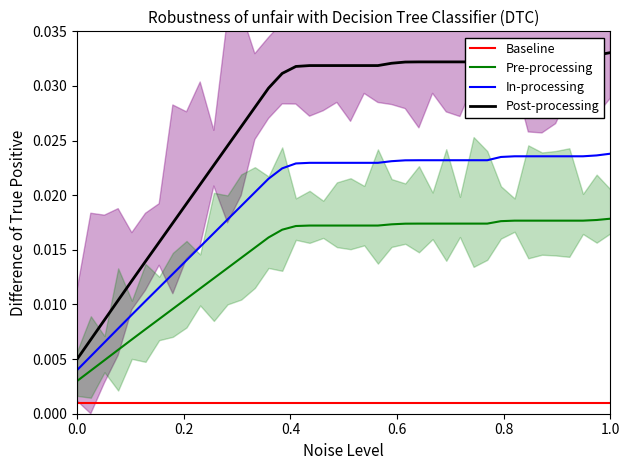

True or false: In-processing and Baseline cross at least once.

False